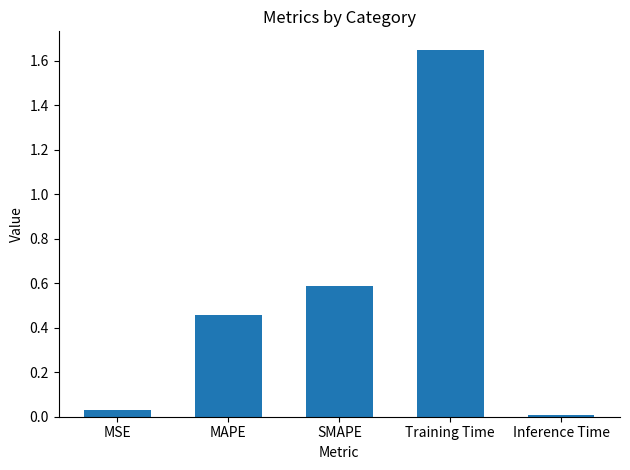

True or false: the data shows 0.0 at MSE.

True